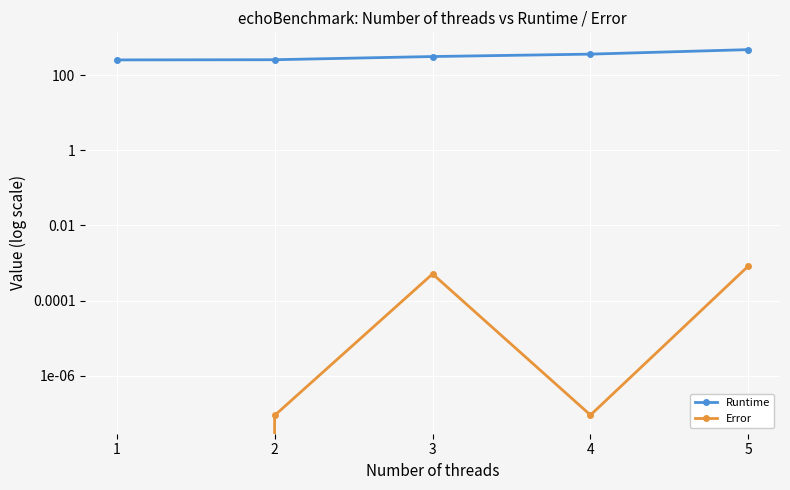

The Runtime series shows 519.2 at 4. True or false?

False